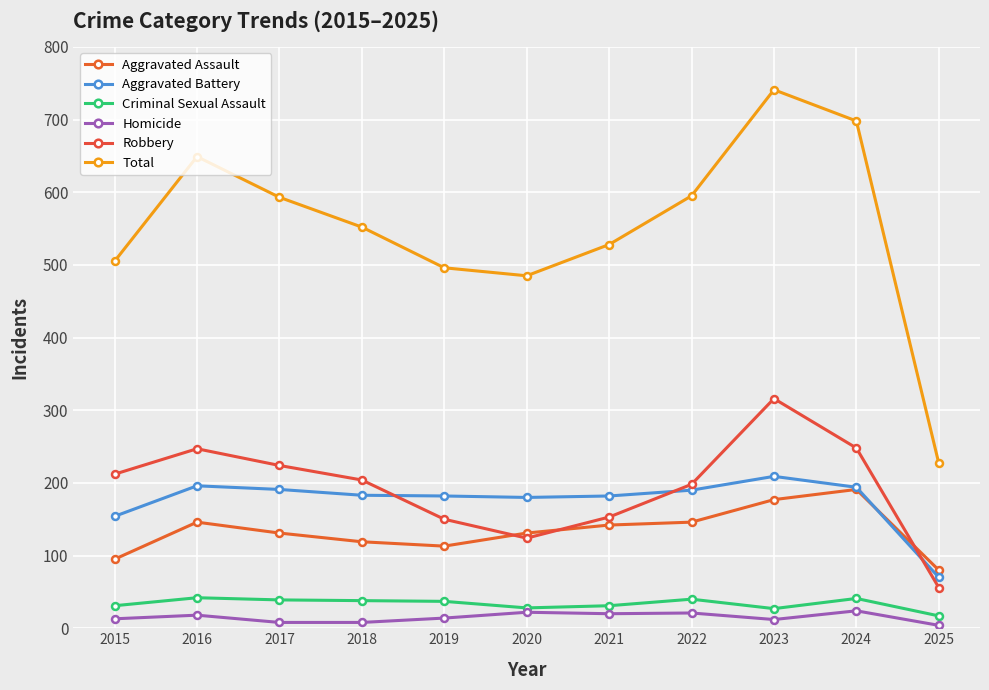

What is the value of the Criminal Sexual Assault point at the 11th from the left?

17